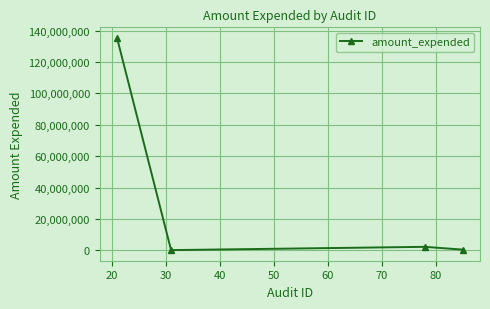

What is the difference between the maximum and minimum values?

135264172